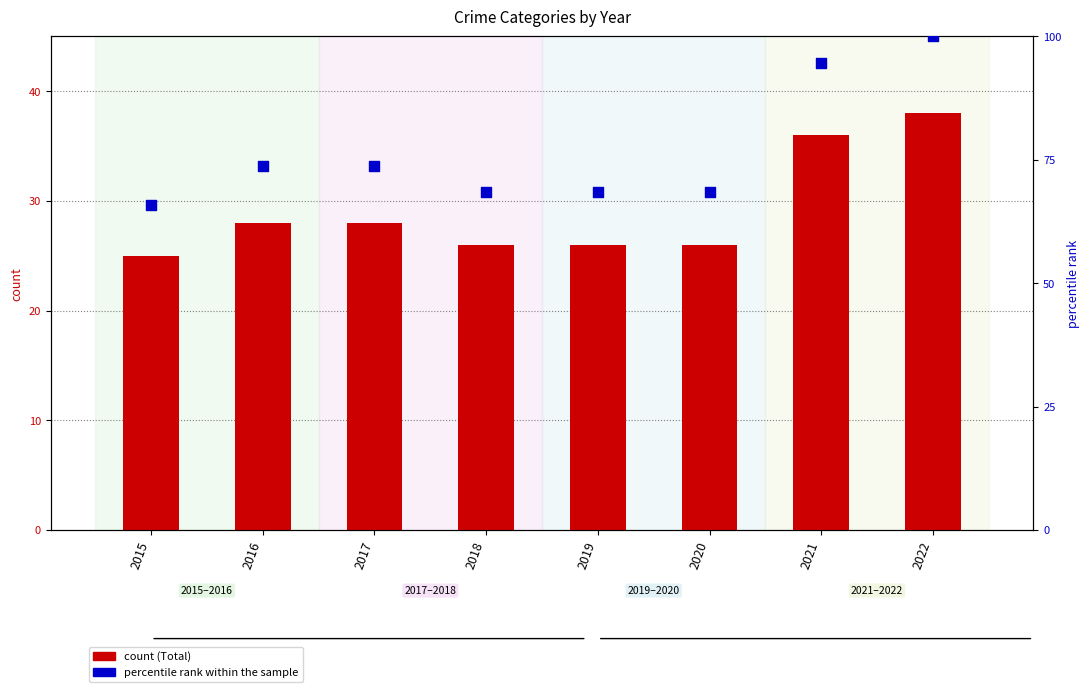

Which series has the widest spread of Y values?

percentile rank within the sample